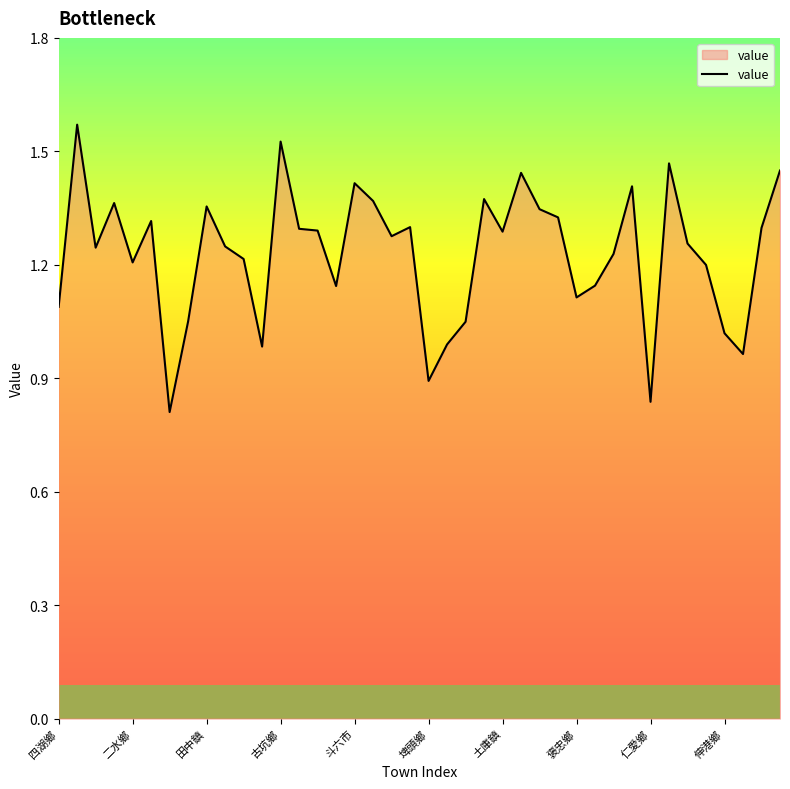

What is the greatest value displayed?

1.6